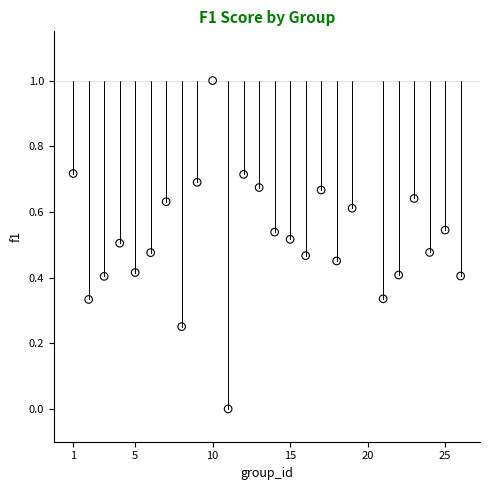

What is the range of Y values (max minus min)?

1.0